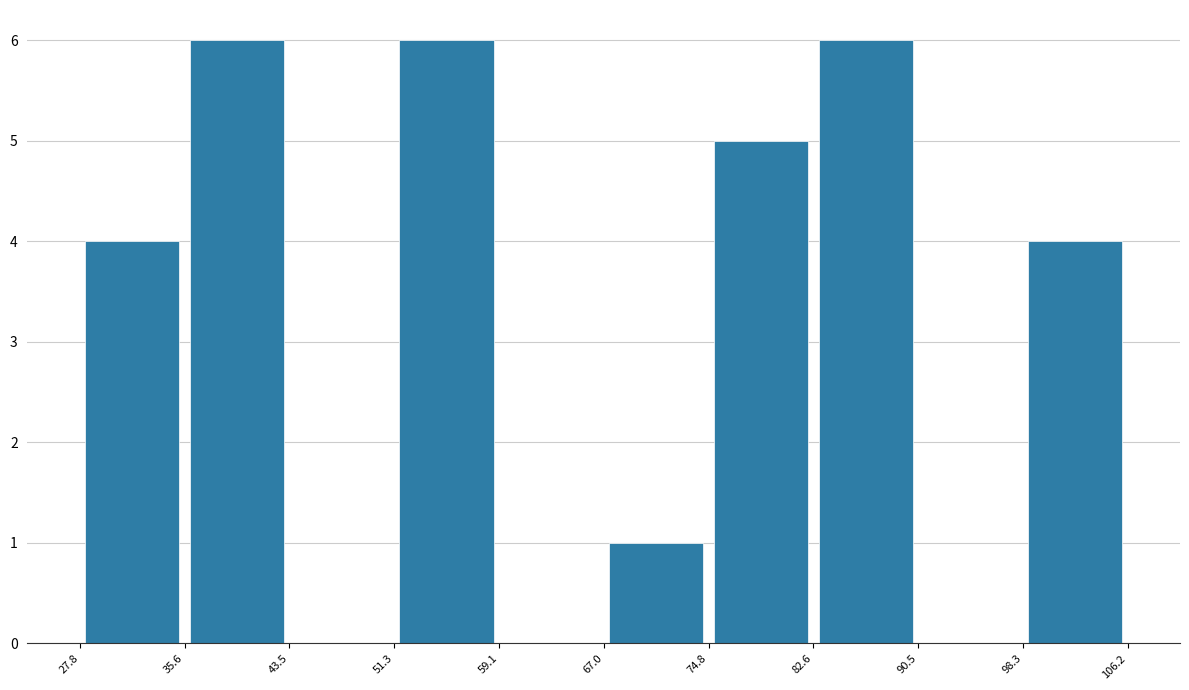

Reading left to right, list every bar in this chart as the range it spans on the x-axis followed by its height. The values are not printed on the chart, so give them approximately, as read against the axis.

27.8 to 35.6: 4
35.6 to 43.5: 6
43.5 to 51.3: 0
51.3 to 59.1: 6
59.1 to 67.0: 0
67.0 to 74.8: 1
74.8 to 82.6: 5
82.6 to 90.5: 6
90.5 to 98.3: 0
98.3 to 106.2: 4